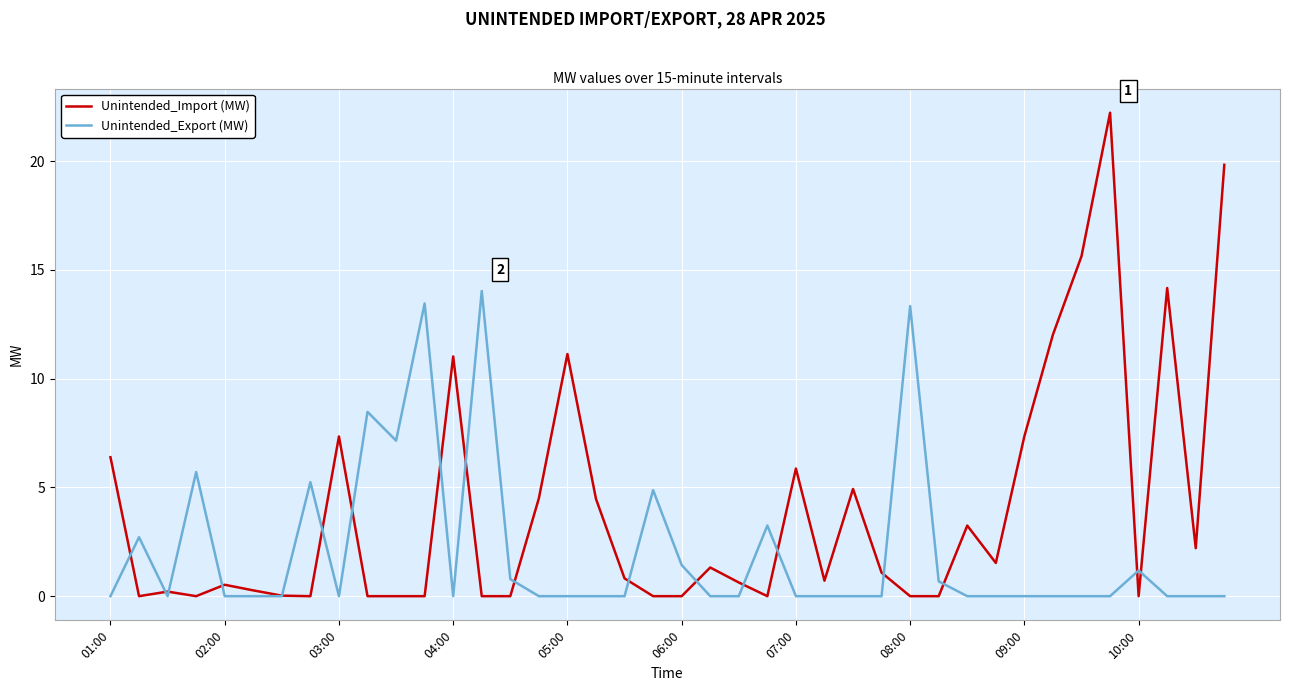

Which series has the largest range (max minus min)?

Unintended_Import (MW)